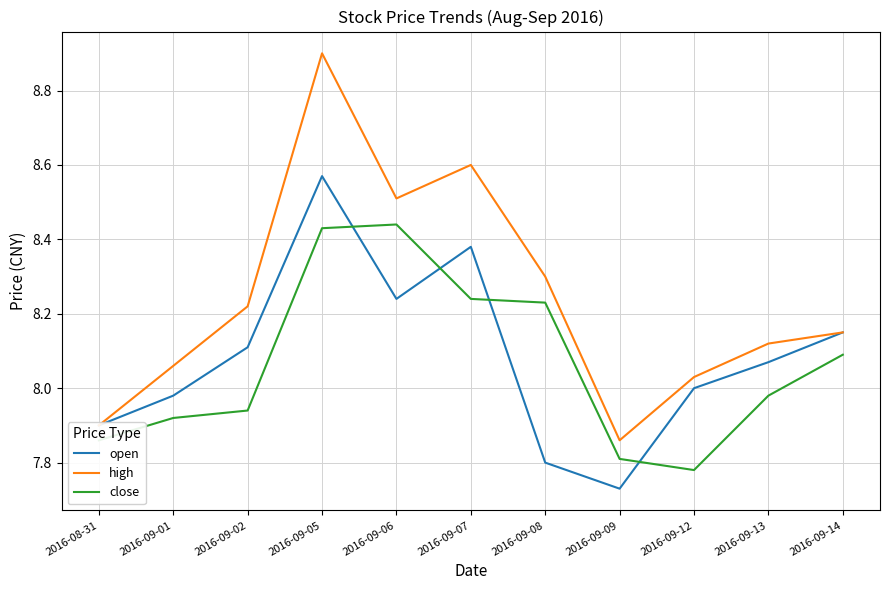

Where is open nearest to the value 8?

2016-09-12